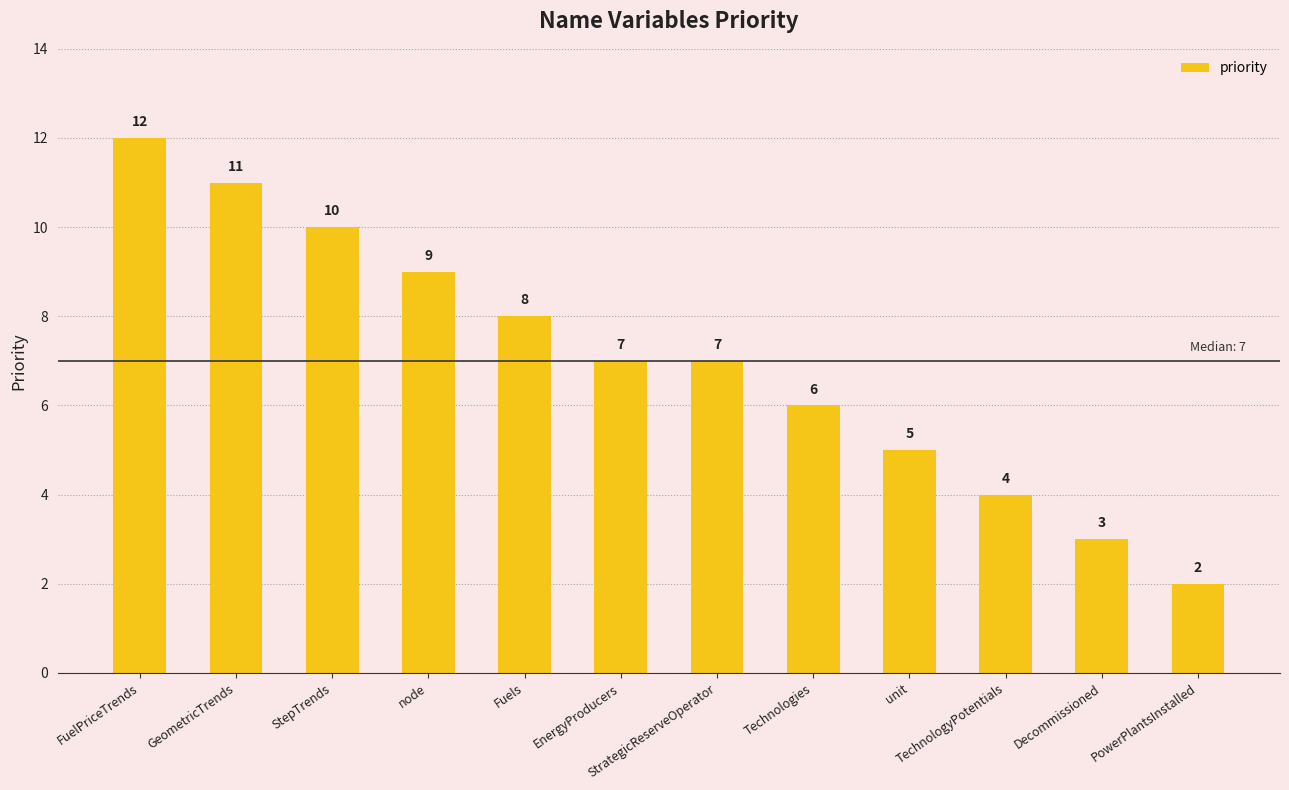

What is the smallest value displayed?

2